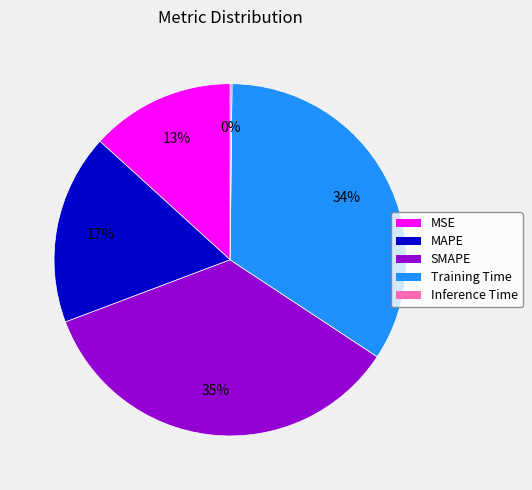

To the nearest percent, what is the average slice percentage?

20%